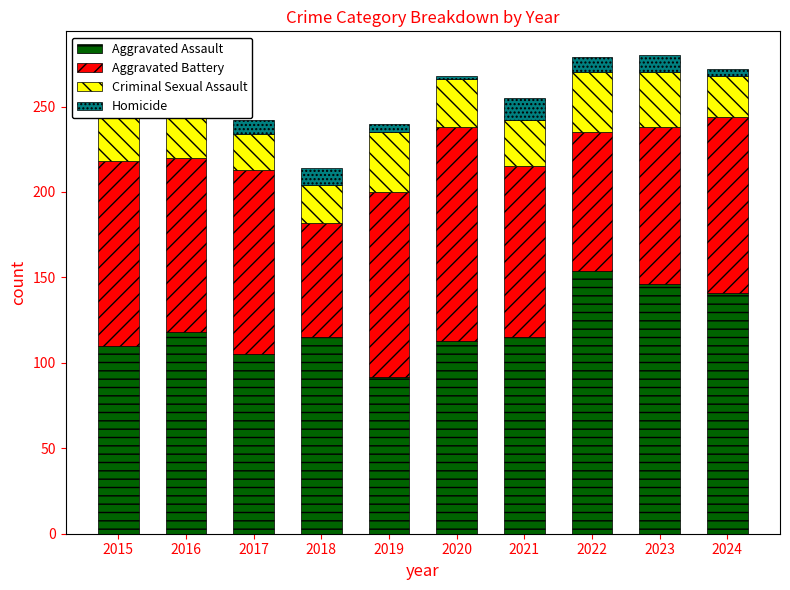

The value of Aggravated Assault at 2016 is 73. True or false?

False